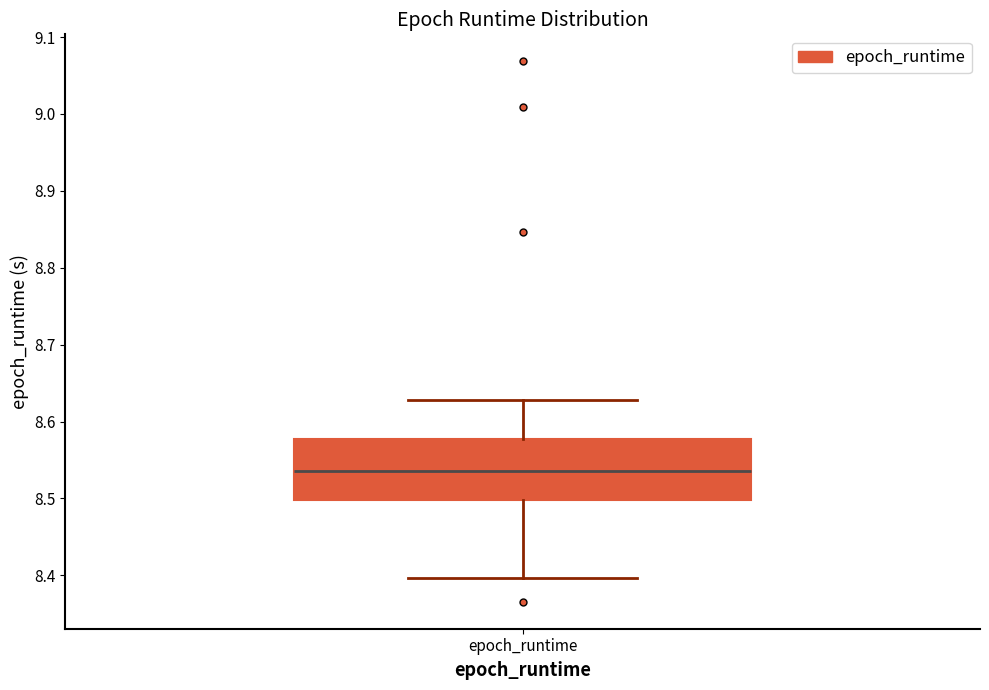

Where does the lower whisker of the box for epoch_runtime end on the y-axis? The values are not printed on the chart, so give them approximately, as read against the axis.

8.40